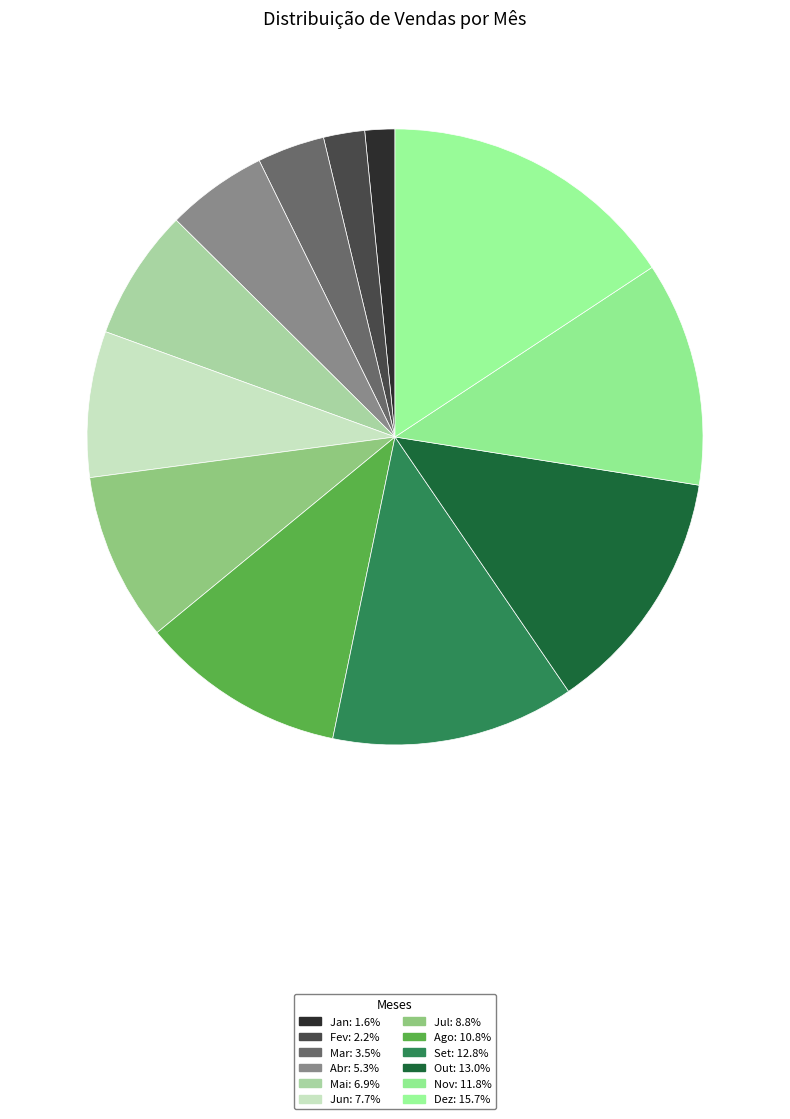

Count the number of slices in the pie.

12